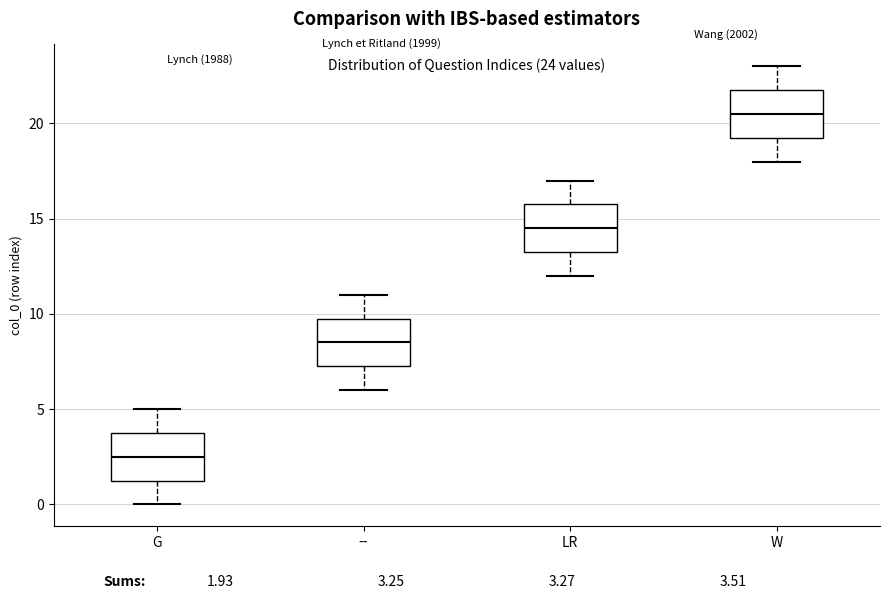

Which box's median line is the highest?

W